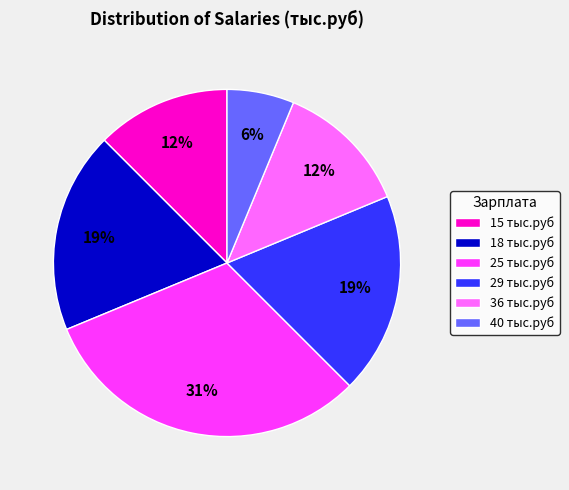

To the nearest percent, what portion does 29 тыс.руб represent?

19%